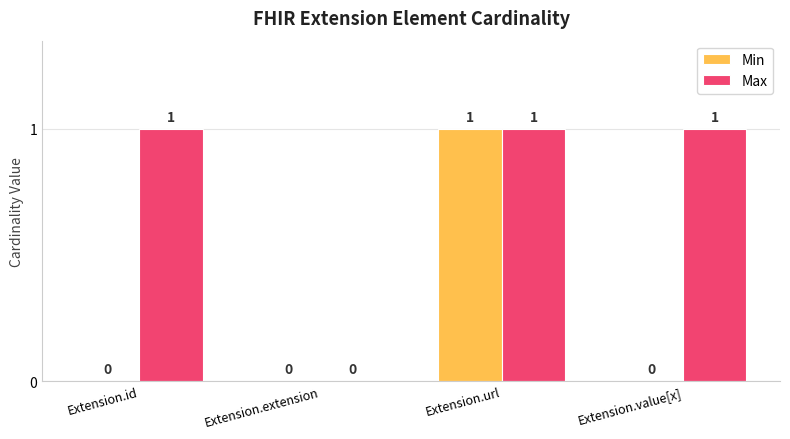

Reading left to right, list all the values displayed in this chart.

Min: Extension.id=0	Extension.extension=0	Extension.url=1	Extension.value[x]=0
Max: Extension.id=1	Extension.extension=0	Extension.url=1	Extension.value[x]=1